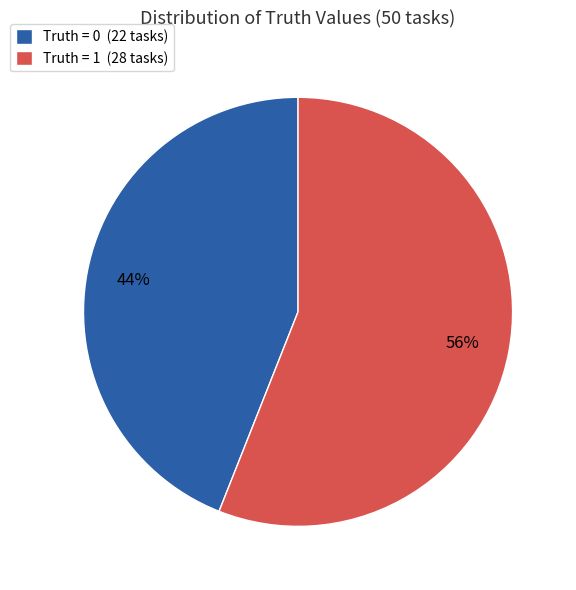

Which category has the biggest portion of the pie?

Truth = 1